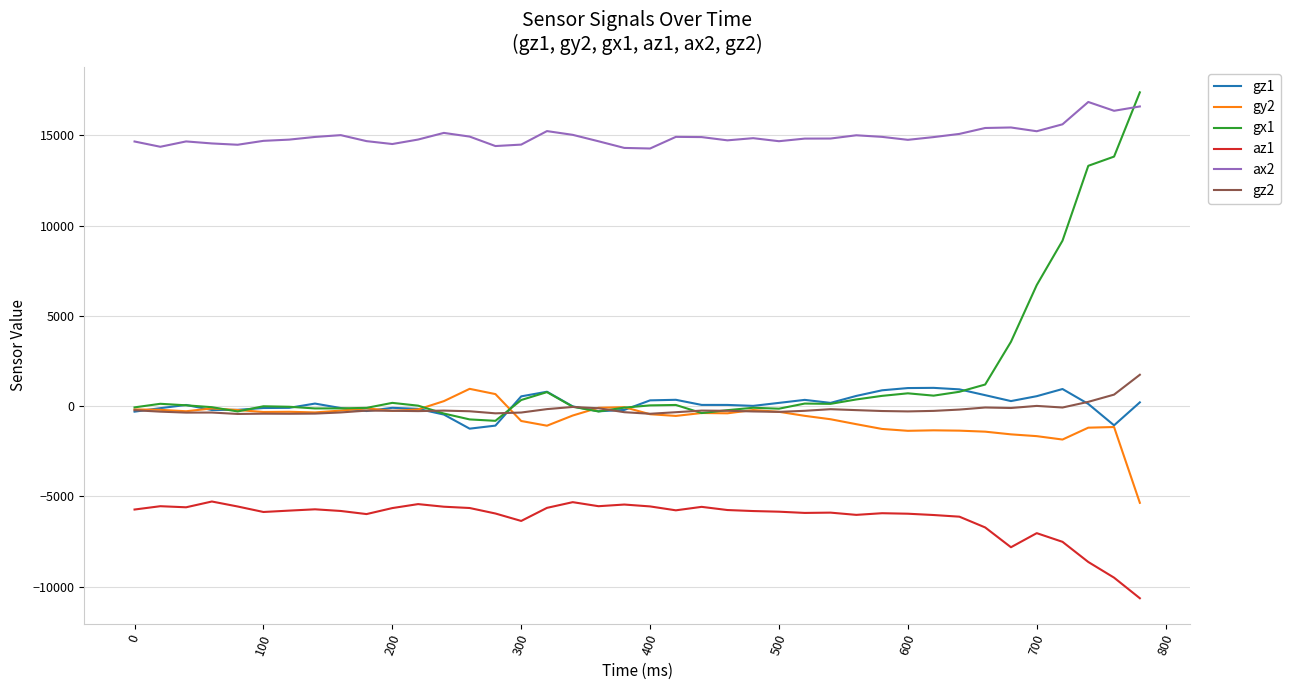

What is the difference between the second highest and second lowest values in the gz1 series?

2079